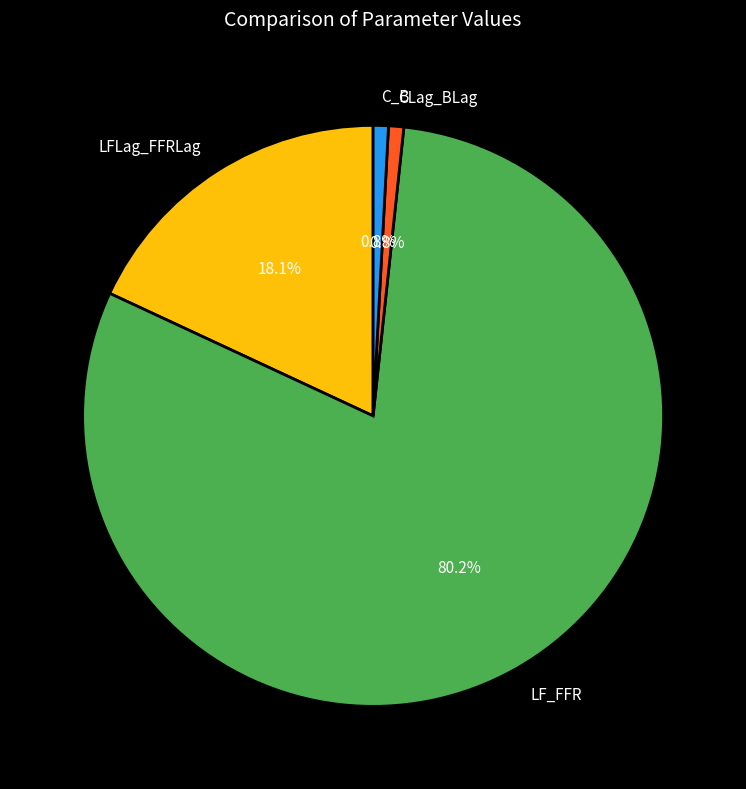

Does any single category account for the majority?

Yes